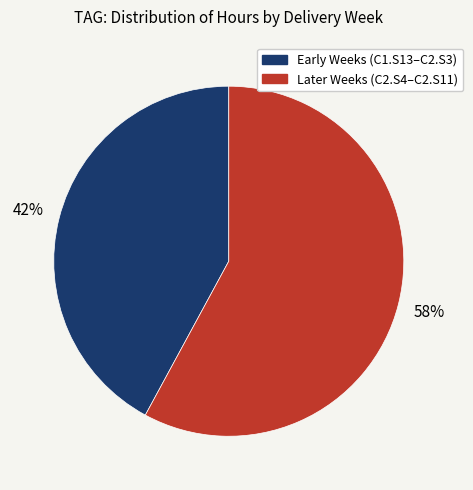

Is there any slice that represents more than half of the pie?

Yes